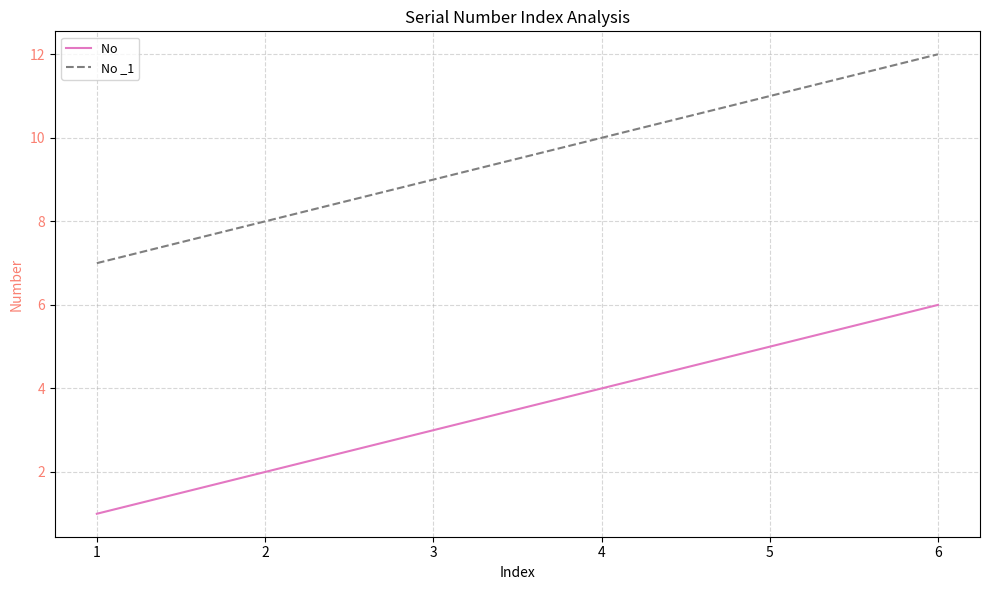

At which category is the sum across all series the highest?

6